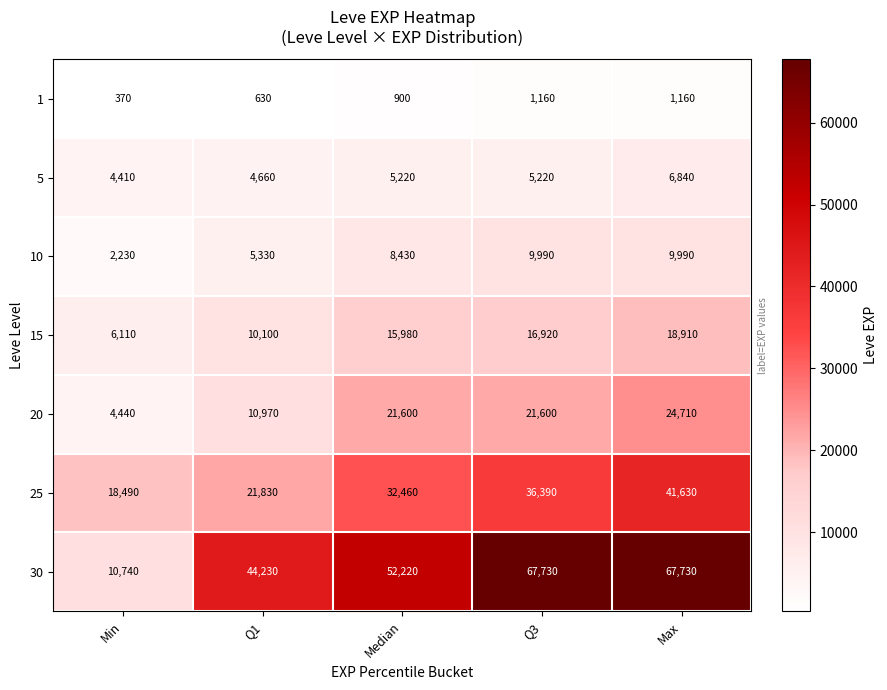

What is the difference between the second highest and minimum values in the 15 series?

10810